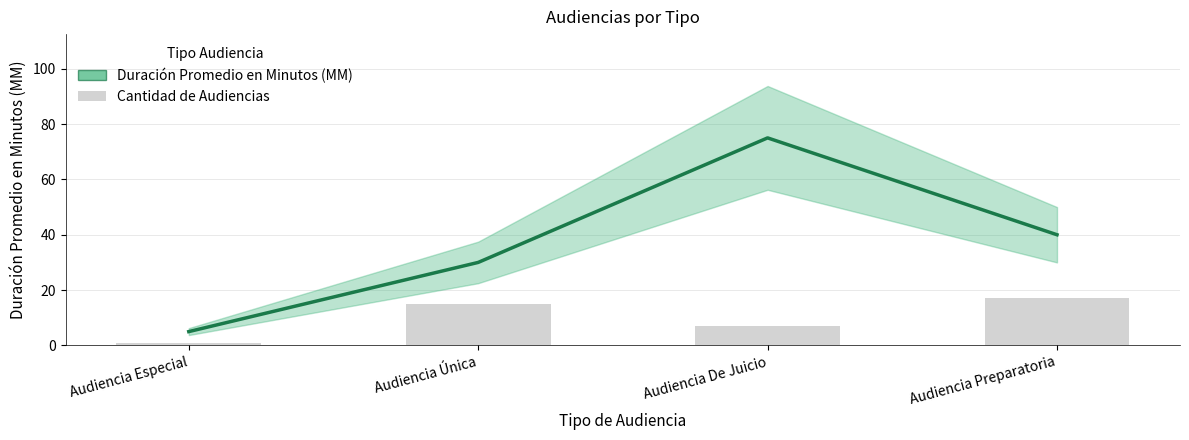

What is the approximate value at Audiencia Única, to the nearest 5?

30